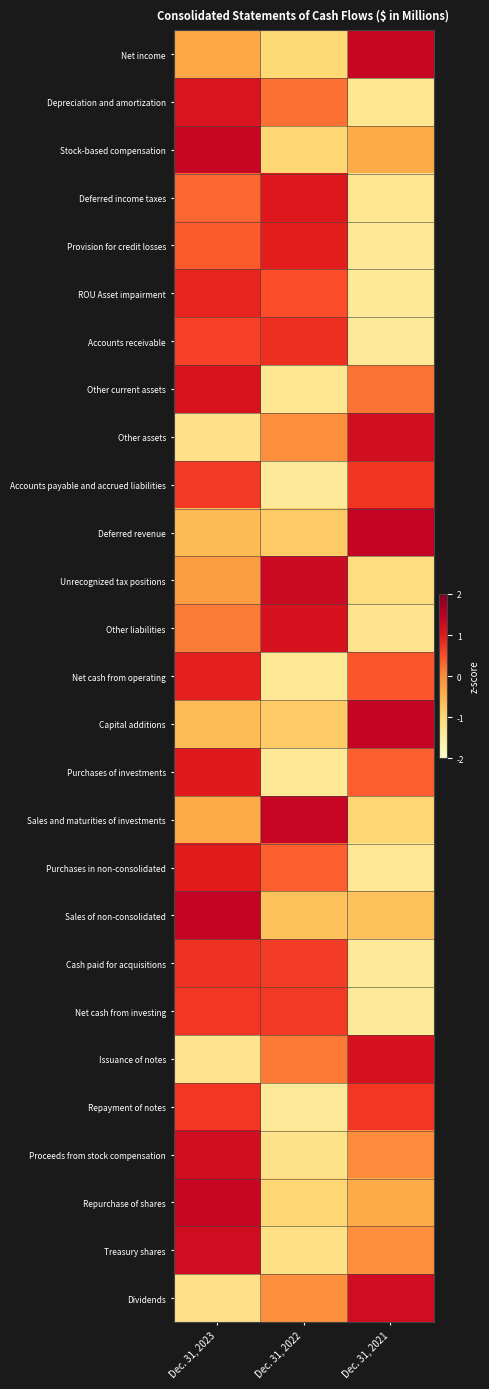

Between Dec. 31, 2023 and Dec. 31, 2021, which series saw the biggest shift?

Other assets